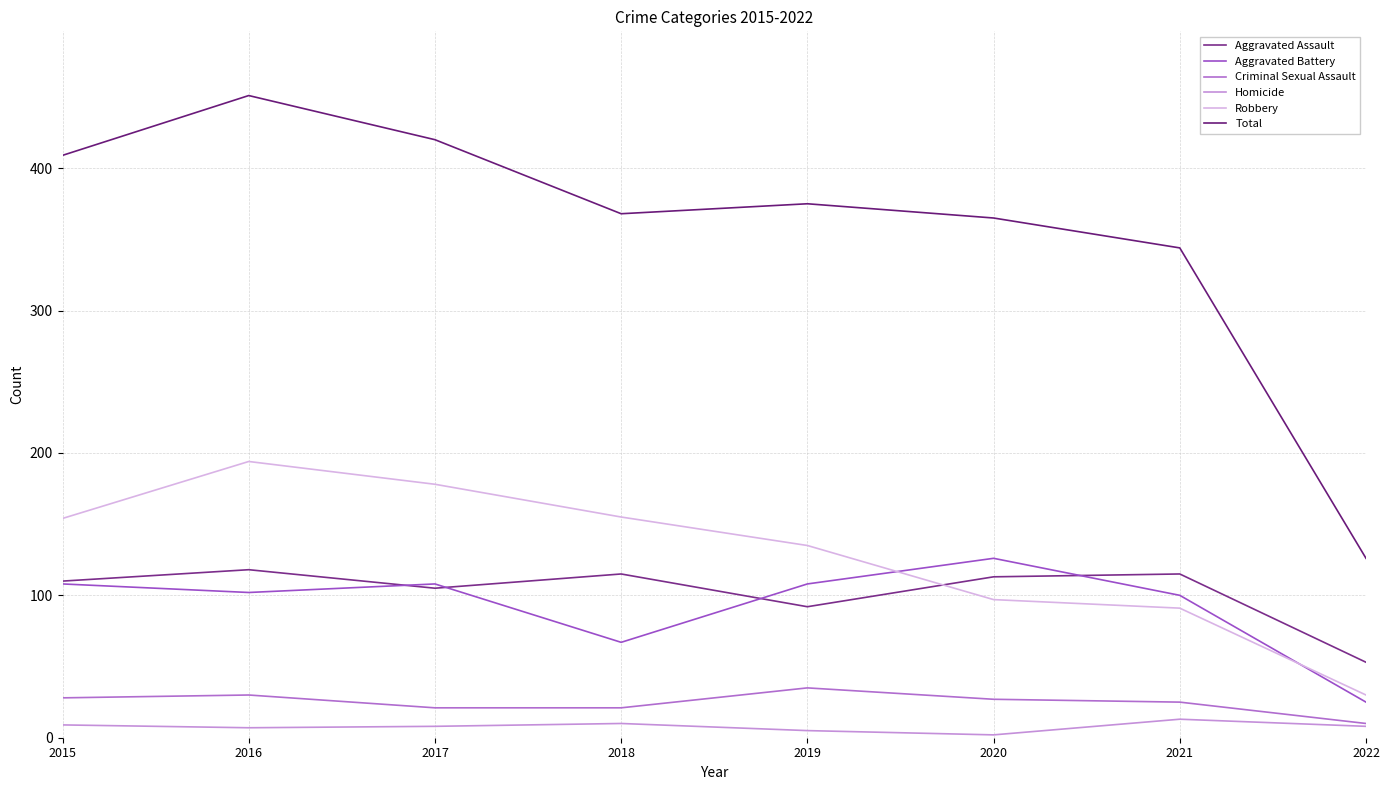

Which has a higher value, 2021 or 2020?

2021